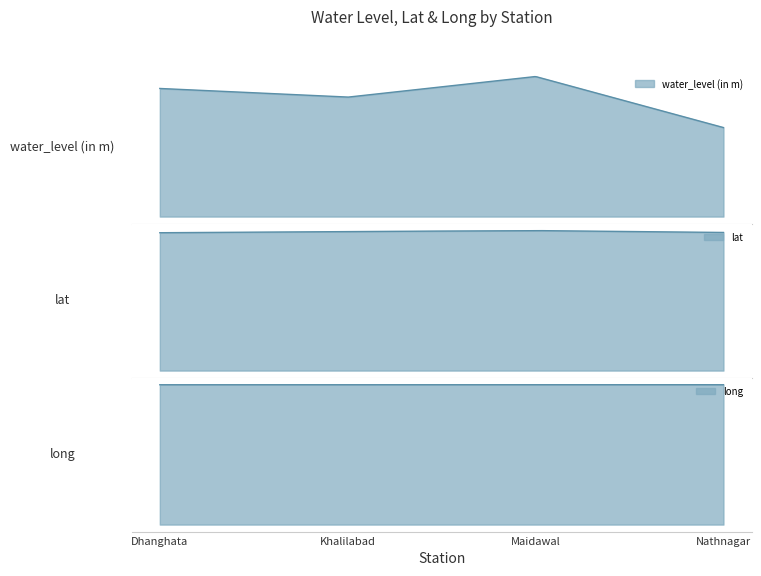

At which label is long closest to 83?

Dhanghata